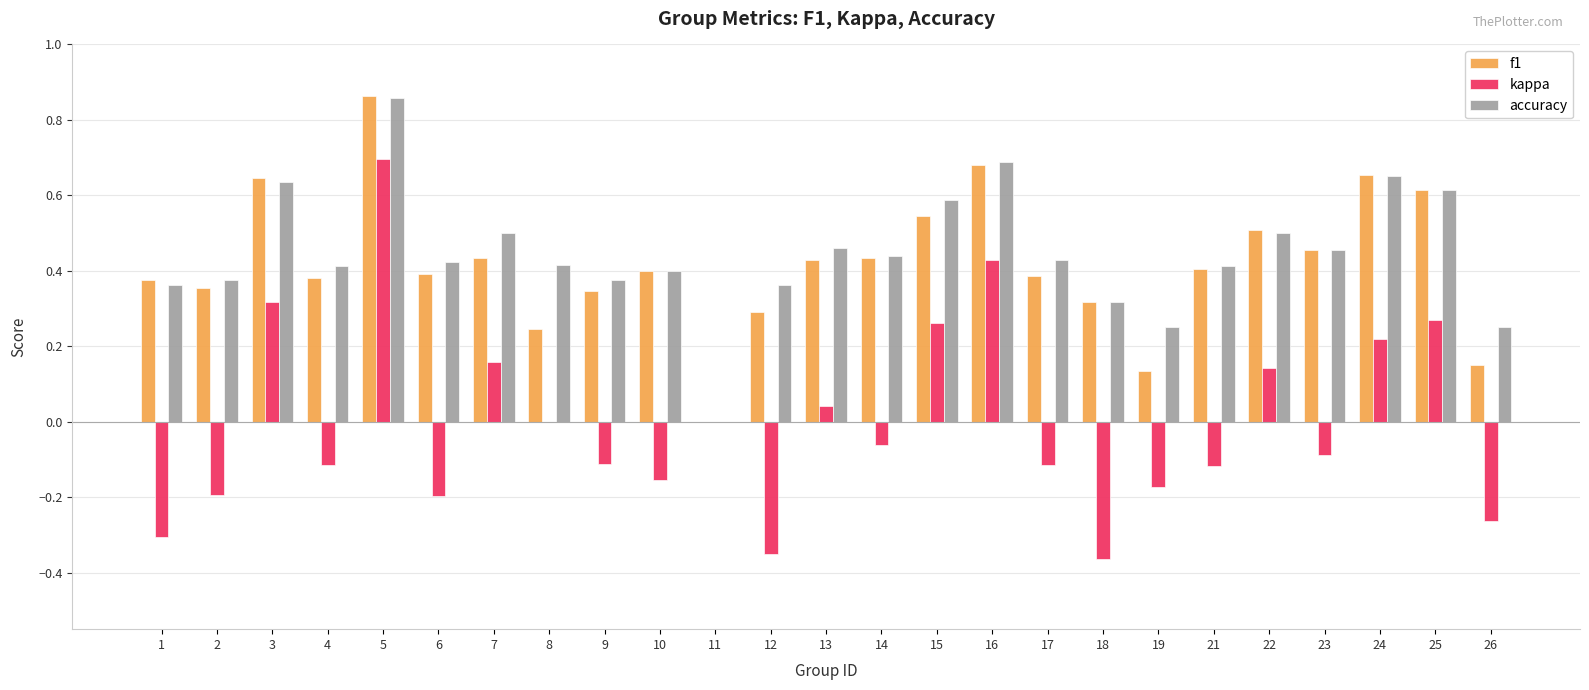

Count the number of data series in this chart.

3